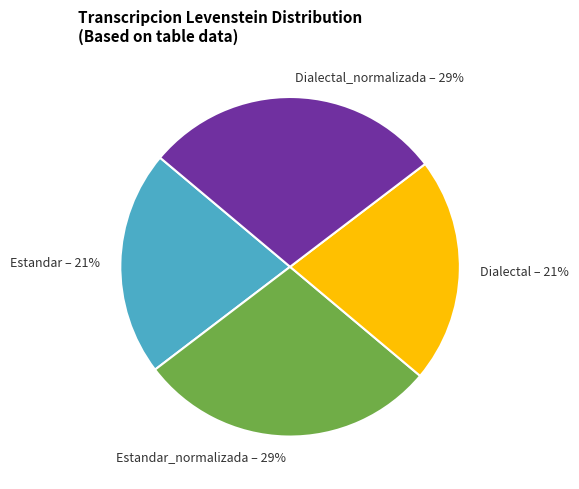

Is it true that Estandar is 21% of the pie?

True